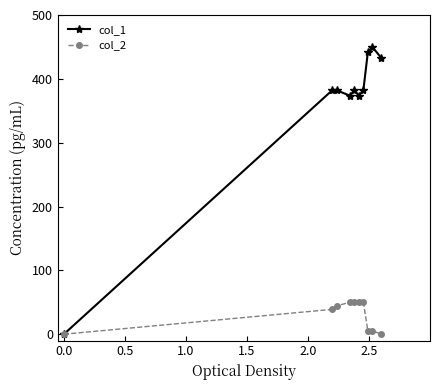

Rank the series by their average value, from lowest to highest.

col_2, col_1